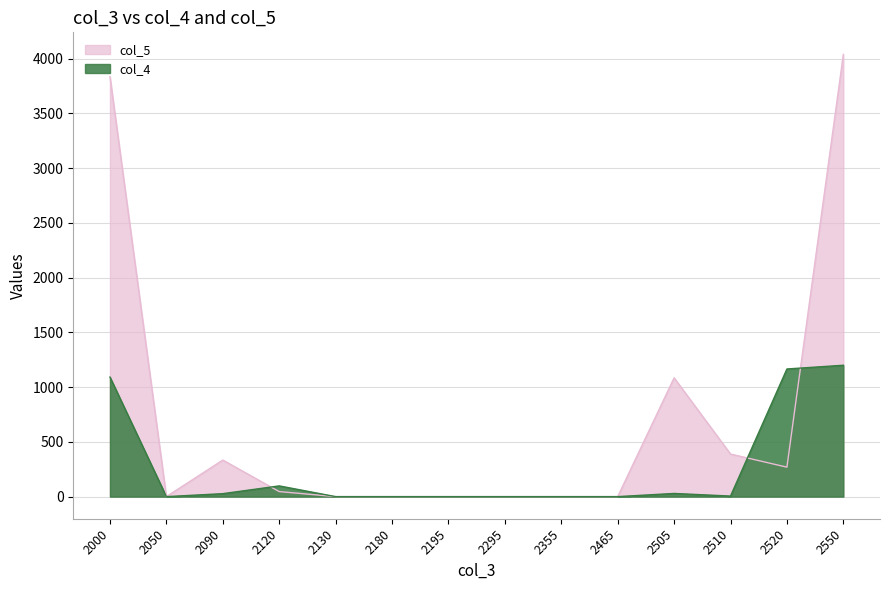

Is the value of col_5 at 2550 greater than the value of col_4 at 2465?

Yes